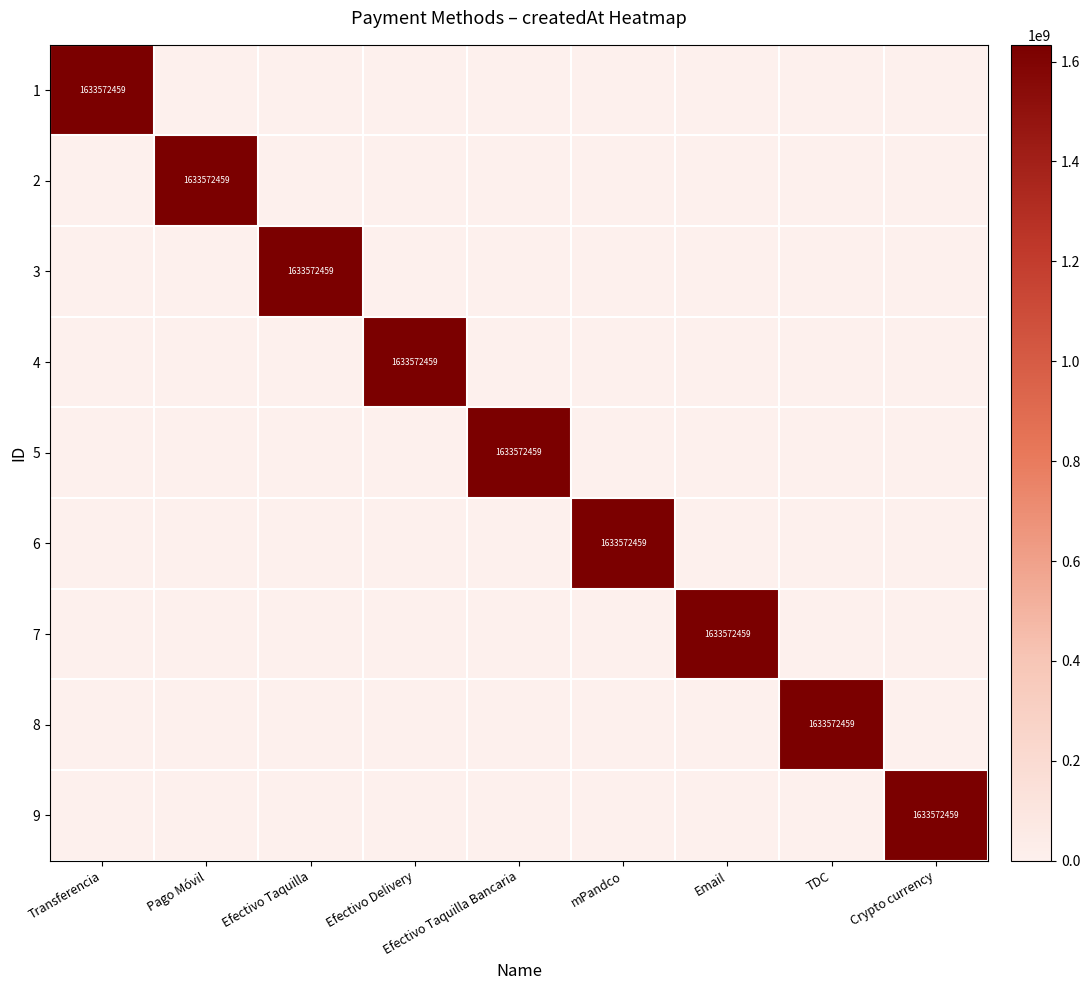

What is the spread (max minus min) of values at Efectivo Taquilla Bancaria?

1633572459